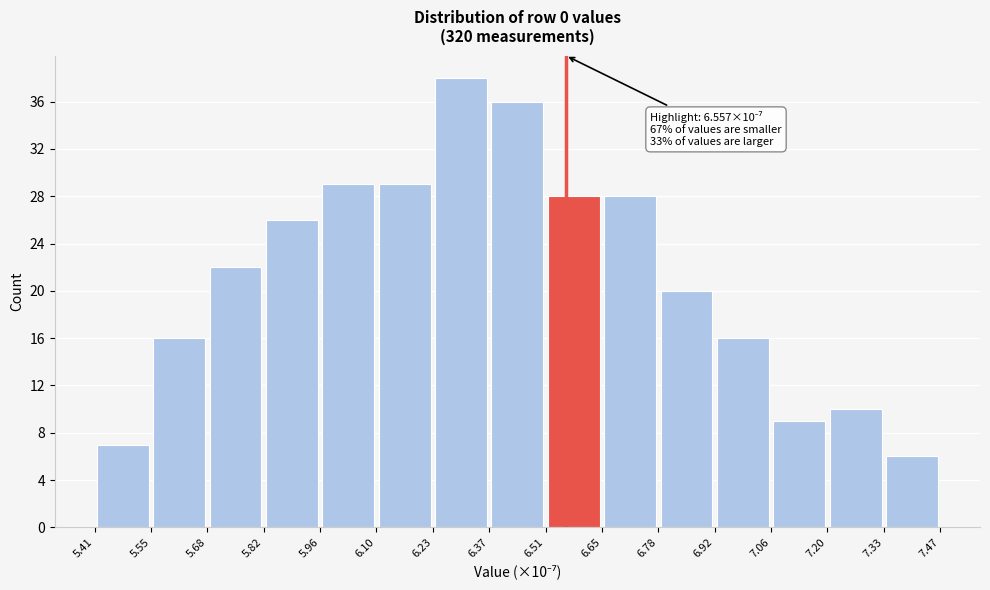

Over which range of the x-axis is the bar tallest?

6.23 to 6.37